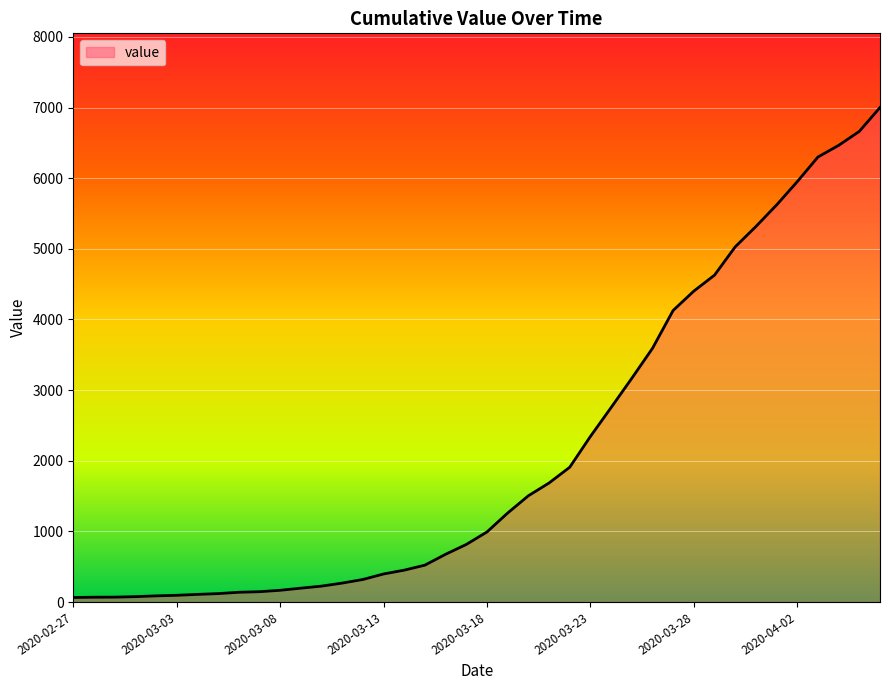

What is the value of the 29th point from the left?

3591